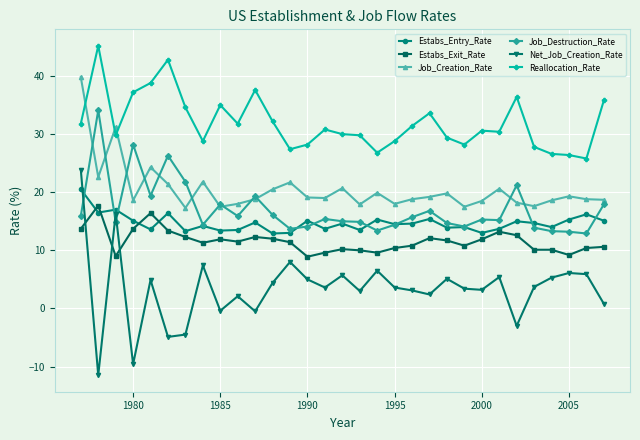

How many categories are shown in the chart?

31